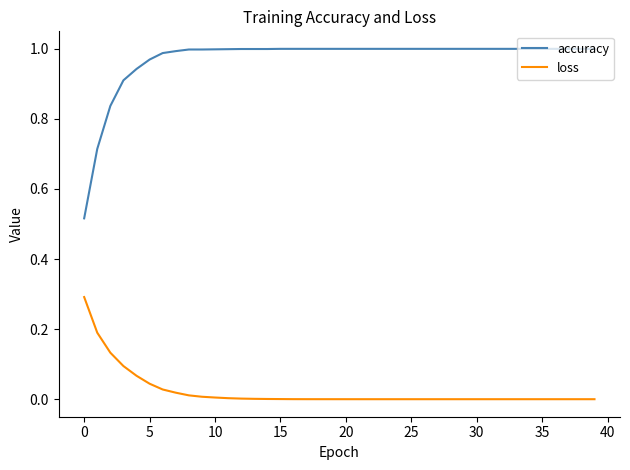

Rank the series by their maximum value, from lowest to highest.

loss, accuracy